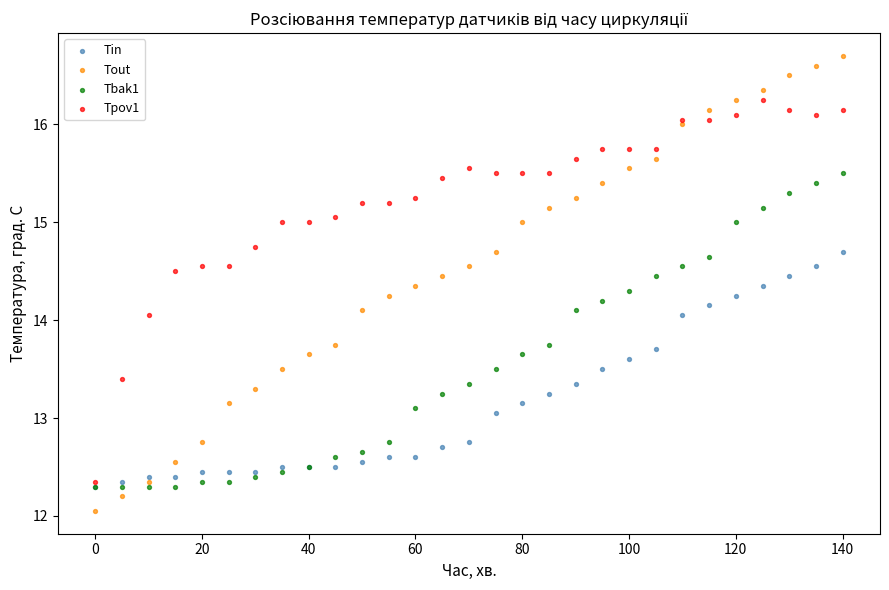

What are all the series names shown in the legend?

Tin, Tout, Tbak1, Tpov1